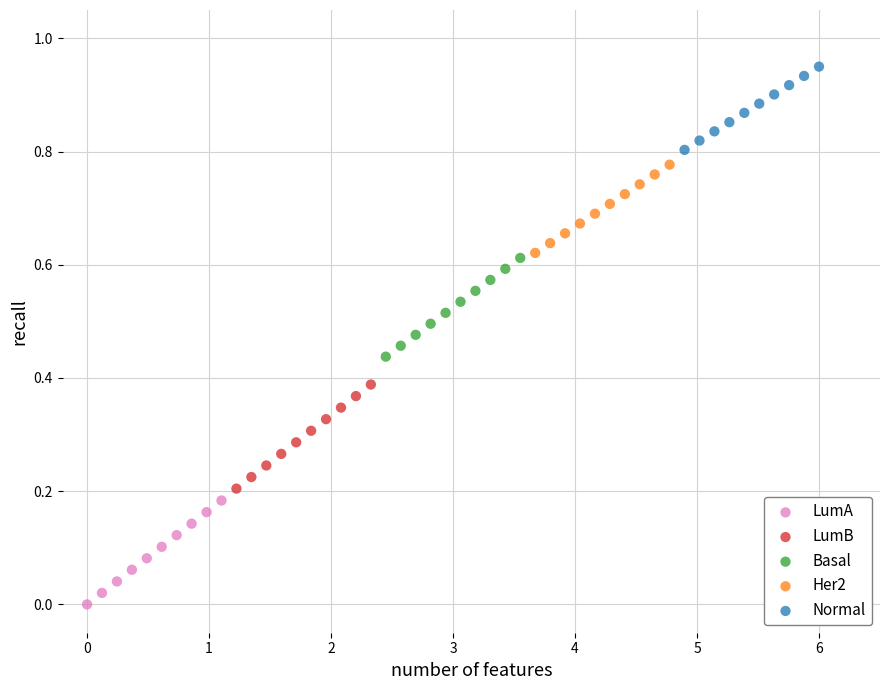

Which series has the widest spread of Y values?

LumB